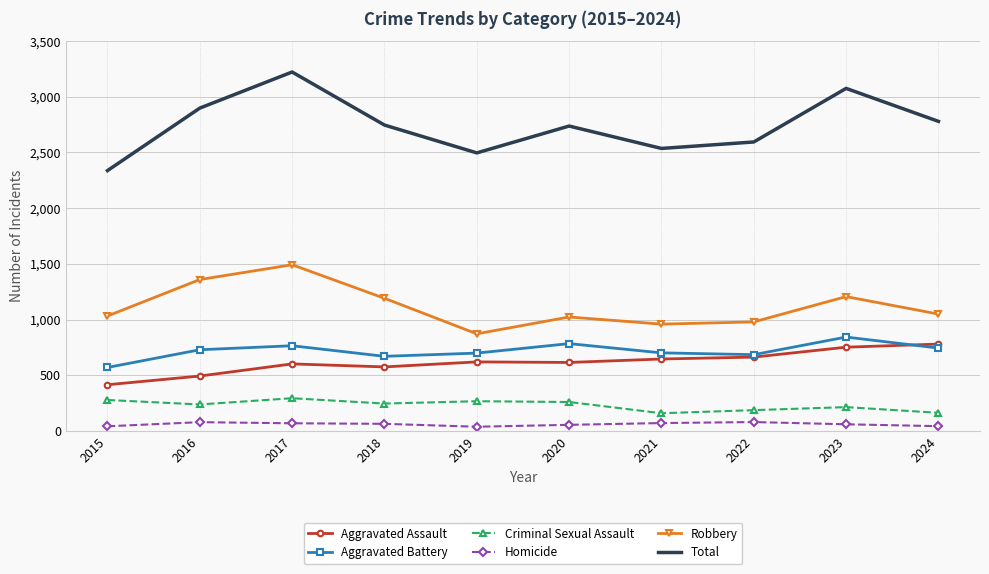

What is the difference between the maximum and minimum values in the Criminal Sexual Assault series?

135